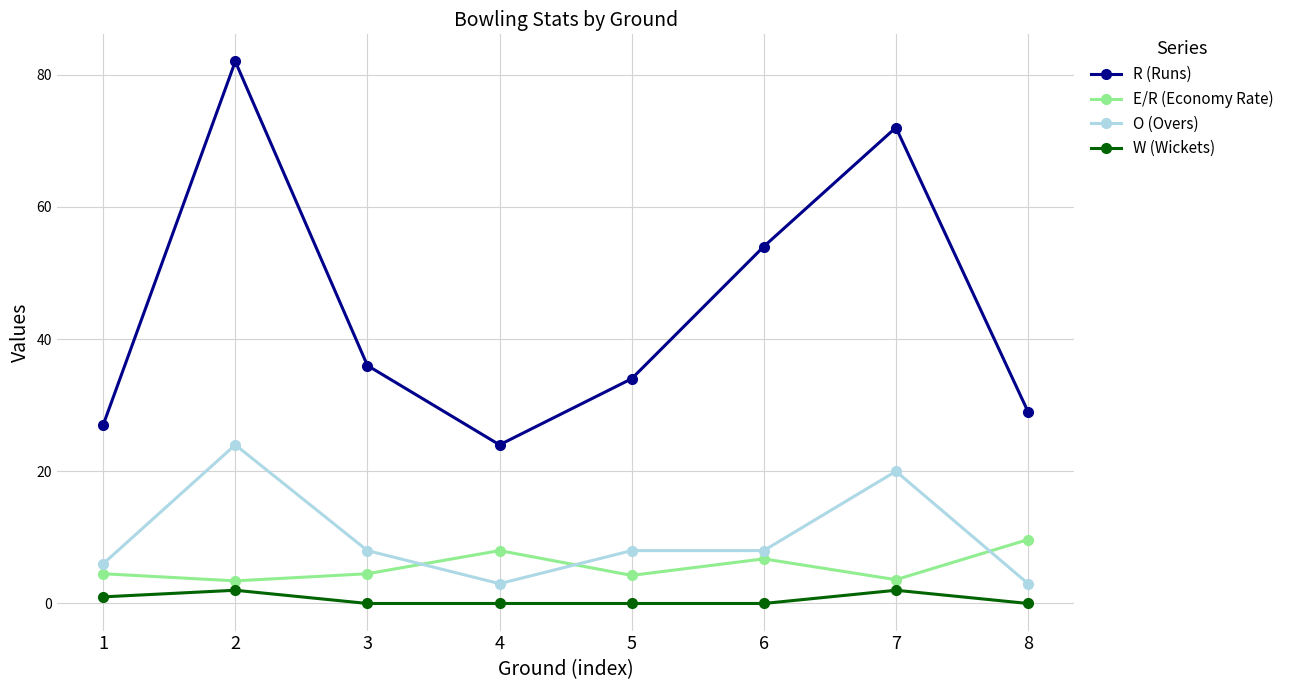

List the labels in order of R (Runs) value, largest first.

2, 7, 6, 3, 5, 8, 1, 4